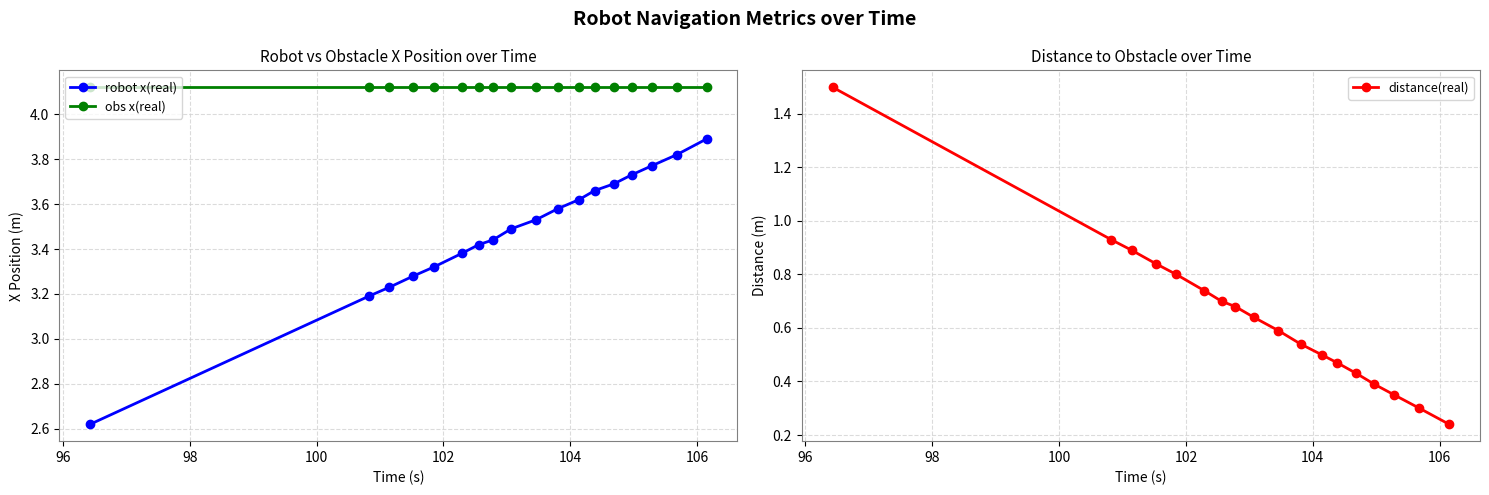

Rank the series by their maximum value, from highest to lowest.

obs x(real), robot x(real), distance(real)